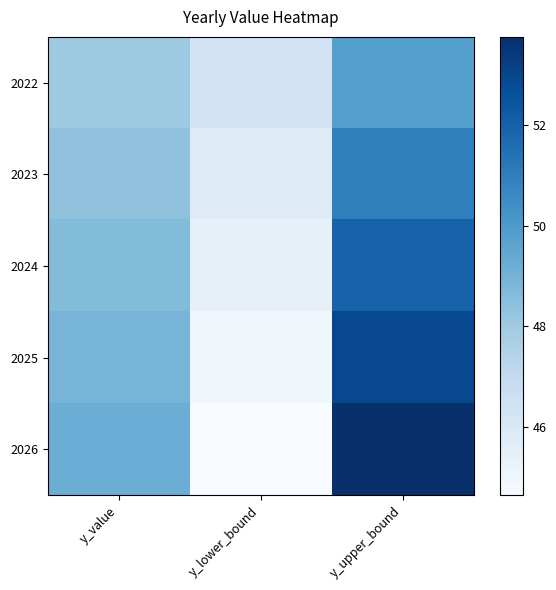

List the series in order of their overall mean, lowest first.

2022, 2023, 2024, 2025, 2026